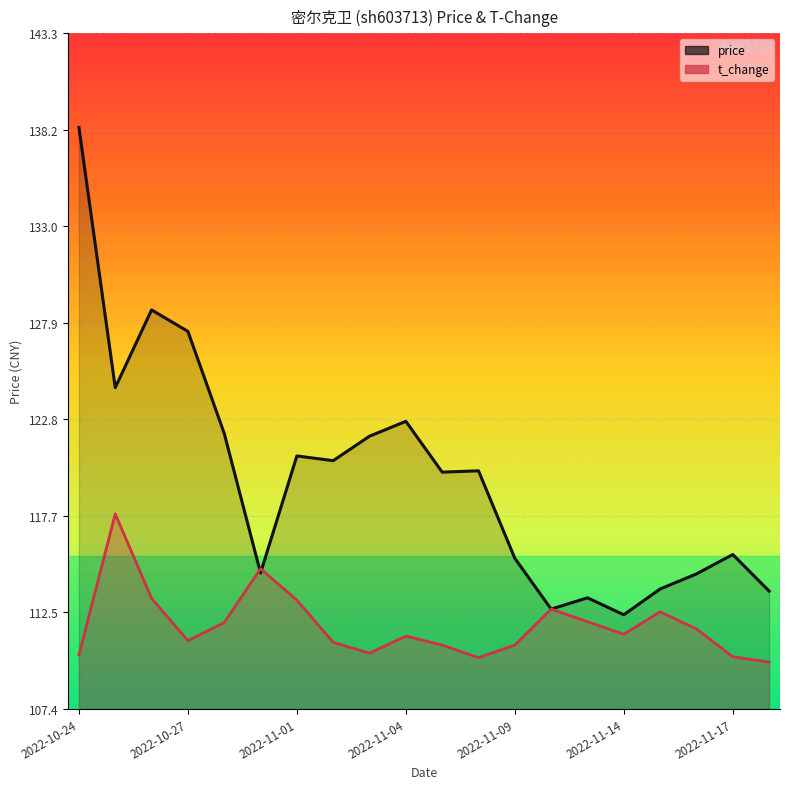

The t_change series shows 60.9 at 2022-10-24. True or false?

False